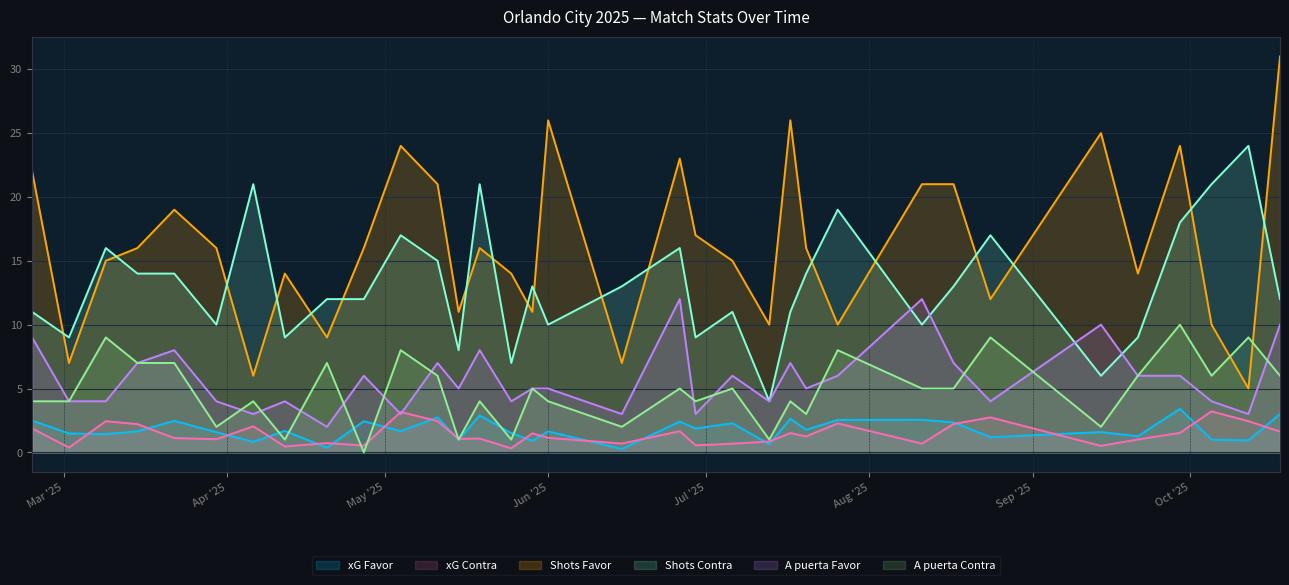

At which category is the sum across all series the highest?

18/10/2025